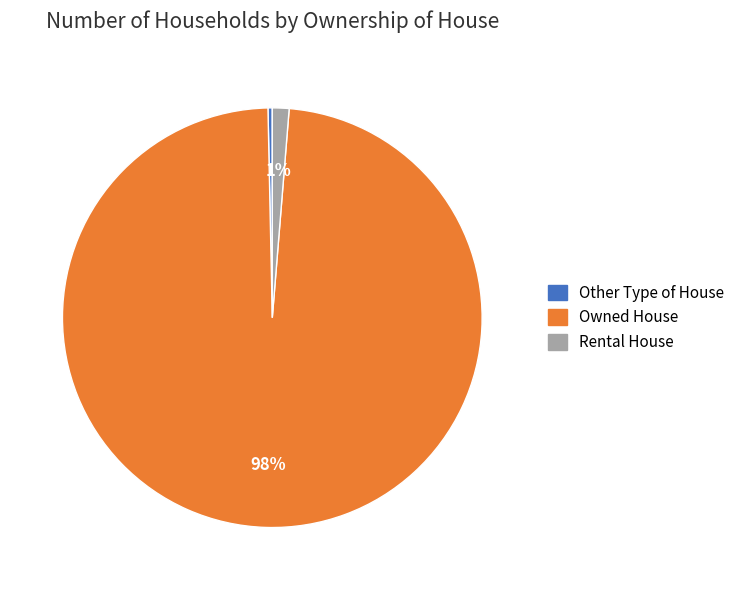

What is the ratio of the value at Rental House to the value at Other Type of House?

3.9